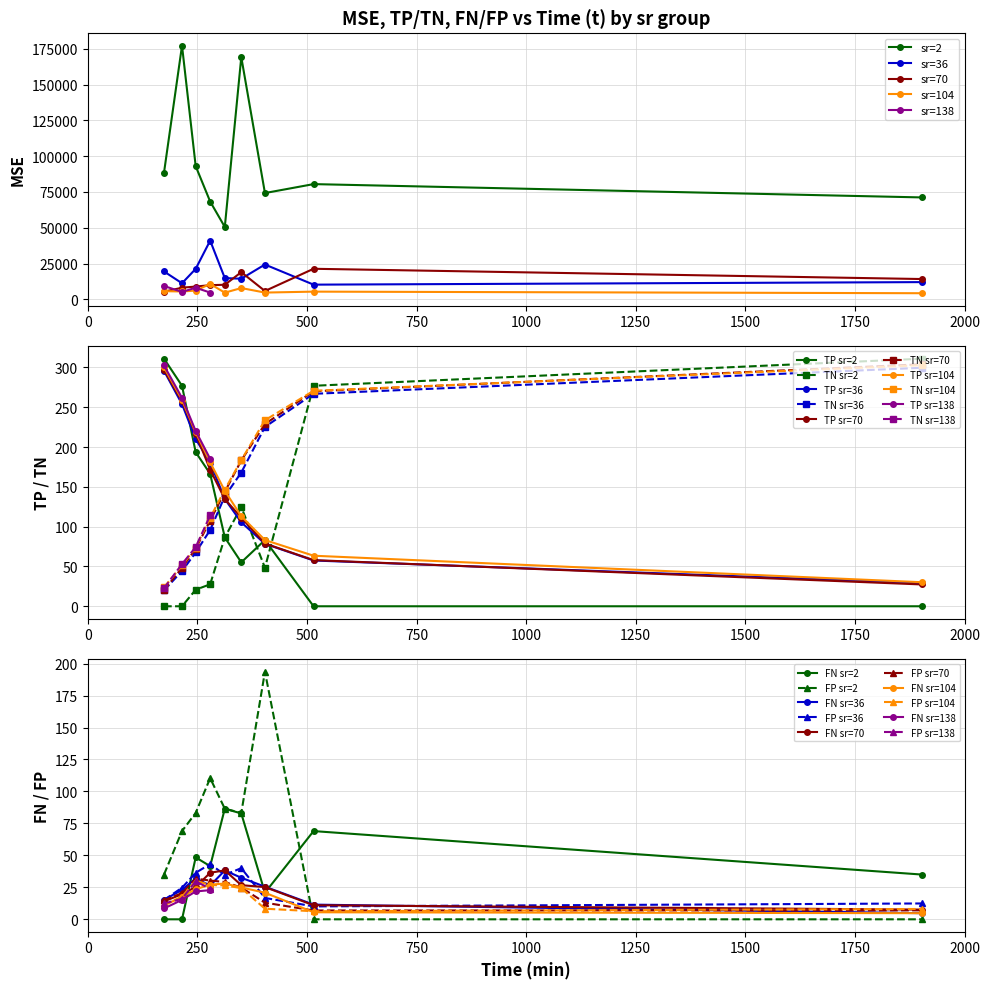

Rank the series at 38 from highest to lowest value.

MSE, TP, TN, FP, FN